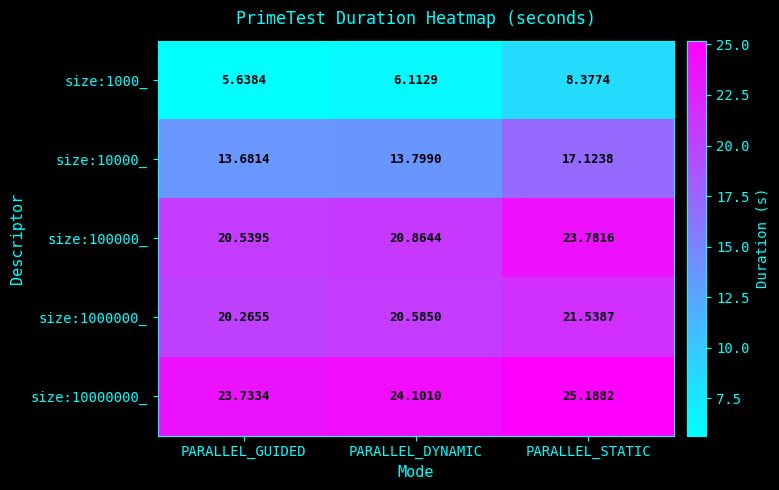

Is the value of size:1000000_ at PARALLEL_GUIDED greater than the value of size:100000_ at PARALLEL_STATIC?

No